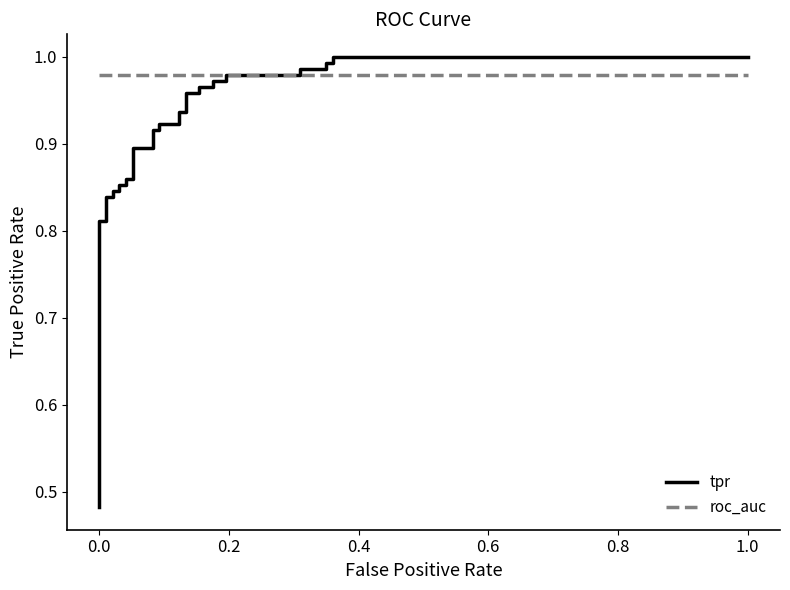

True or false: tpr has more than 0 interior local peaks.

False